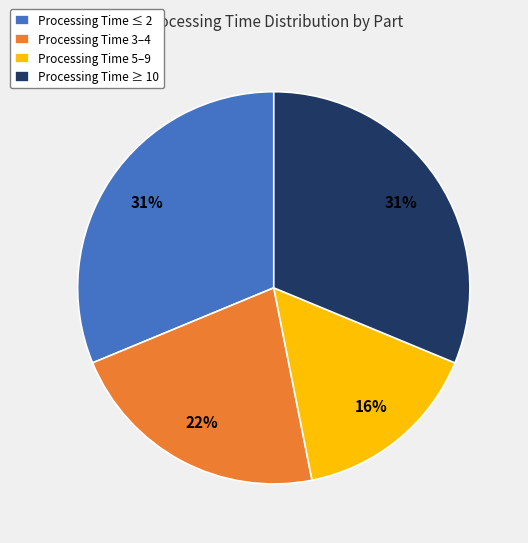

Approximately how many times larger is the value at Processing Time ≥ 10 compared to Processing Time 3–4?

1.4